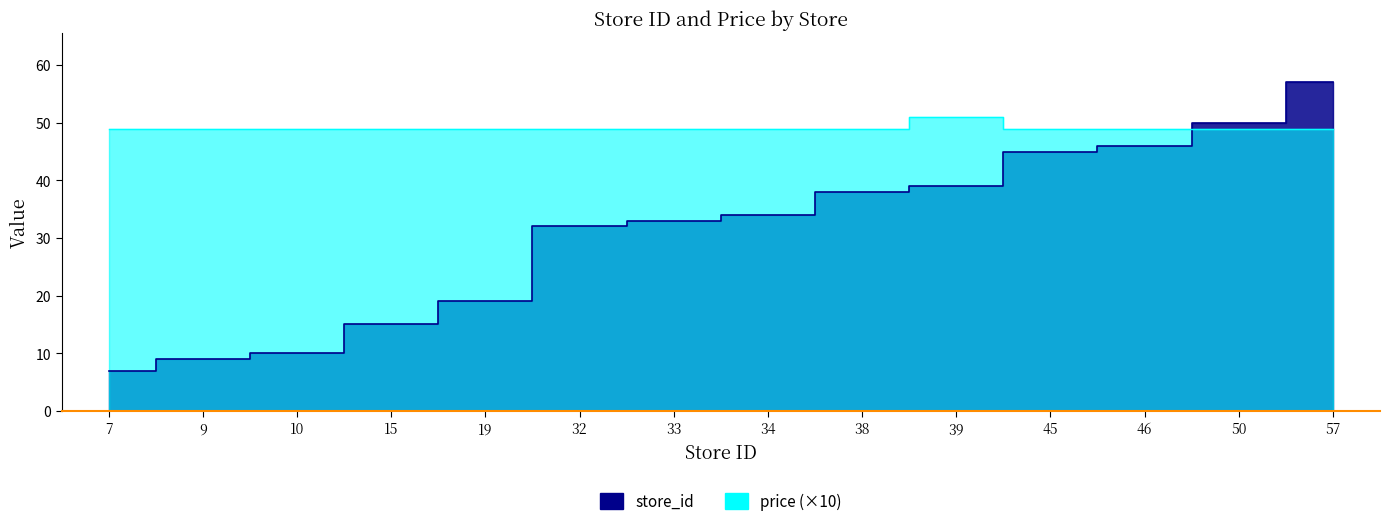

At which category is the sum across all series the highest?

57